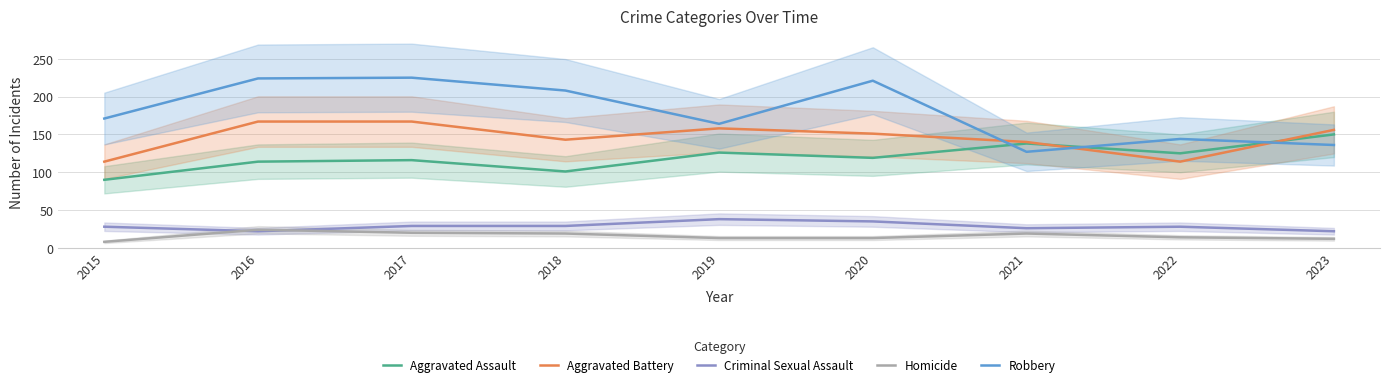

Between 2021 and 2019, which is larger?

2021